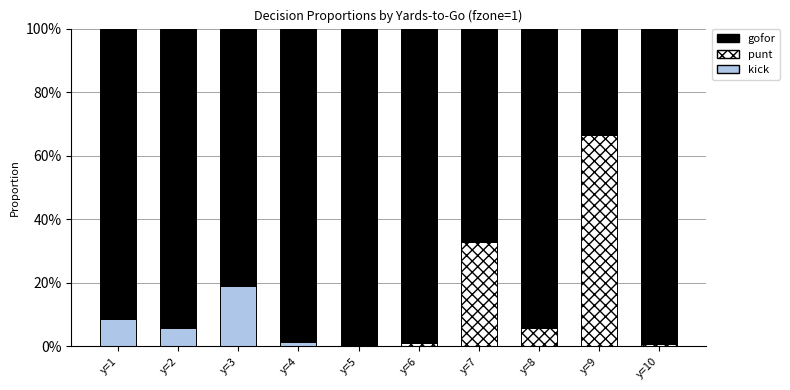

At how many categories does at least one series exceed 0?

10